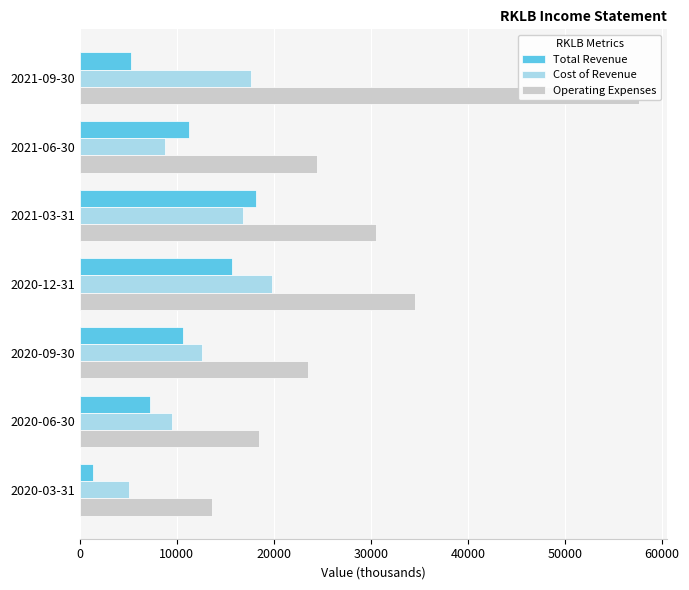

Is it true that Cost of Revenue equals 17947 at 2020-09-30?

False